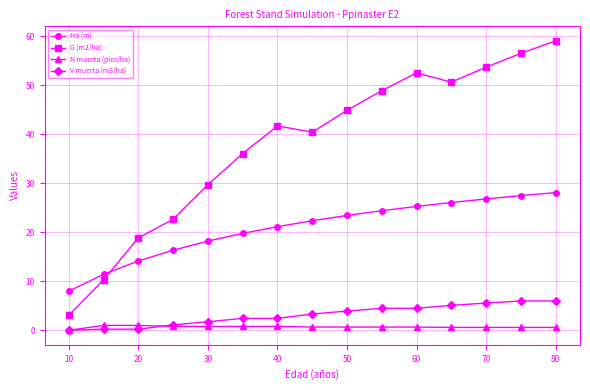

Which series has the largest total across all categories?

G (m2/ha)